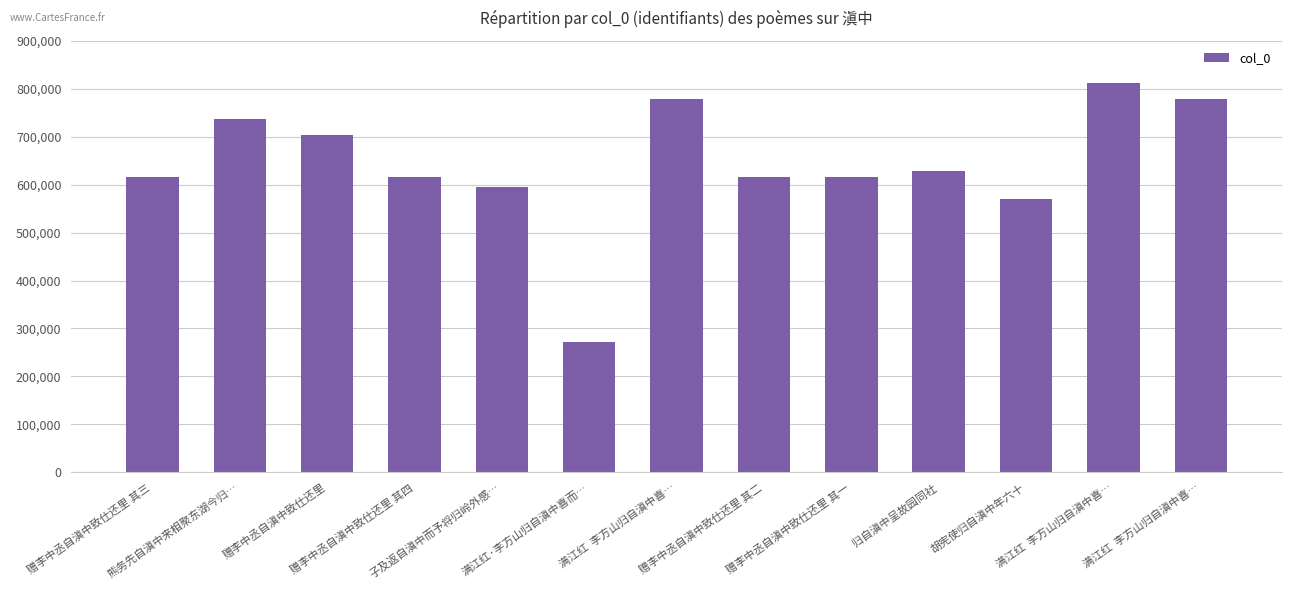

Is it true that the value at 赠李中丞自滇中致仕还里 其四 is 614955?

True